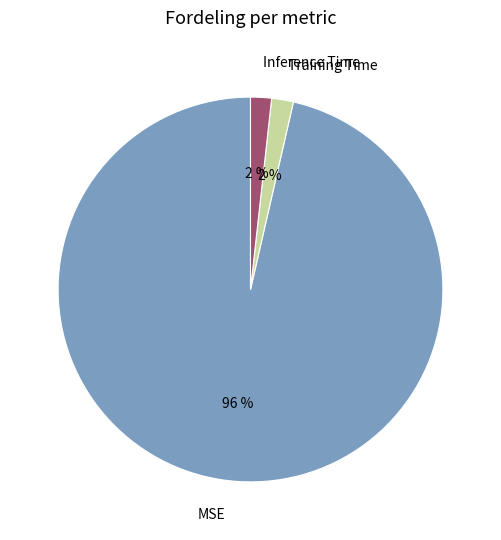

What is the largest slice in the pie chart?

MSE